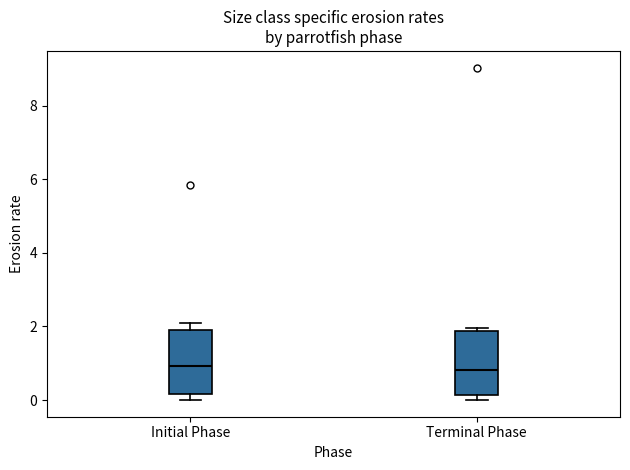

Reading left to right, read every box against the y-axis: the position of its median line, the range the box covers, and the ends of its whiskers. The values are not printed on the chart, so give them approximately, as read against the axis.

Initial Phase: median 1.0, box 0.2 to 2.0, whiskers 0.0 to 2.0 (just above the box's upper edge)
Terminal Phase: median 0.8, box 0.2 to 1.8, whiskers 0.0 to 2.0